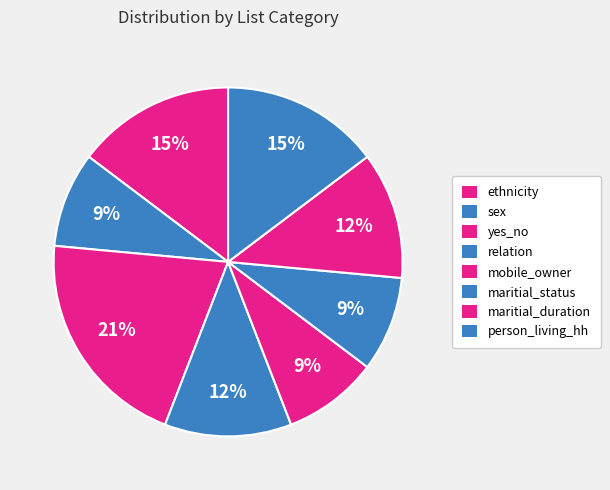

Between person_living_hh and relation, which is larger?

person_living_hh